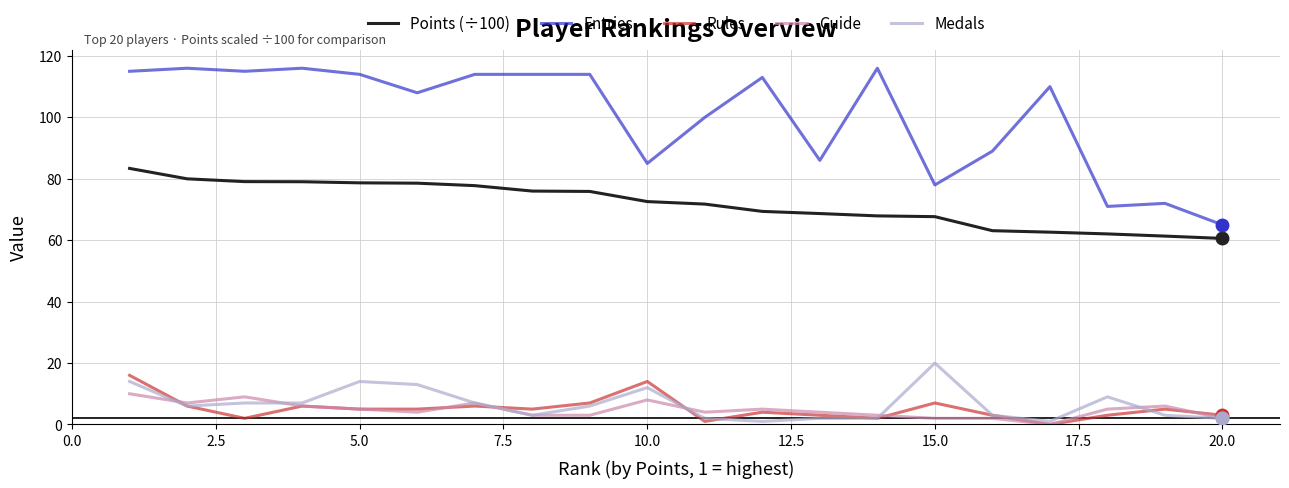

Which series has the widest spread of values?

Entries